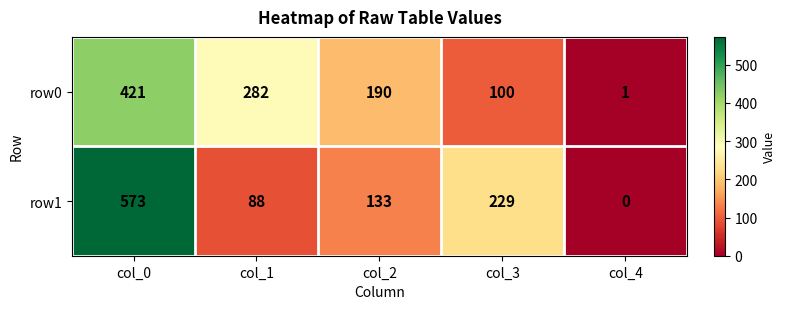

How many row0 values are between 100 and 282?

3